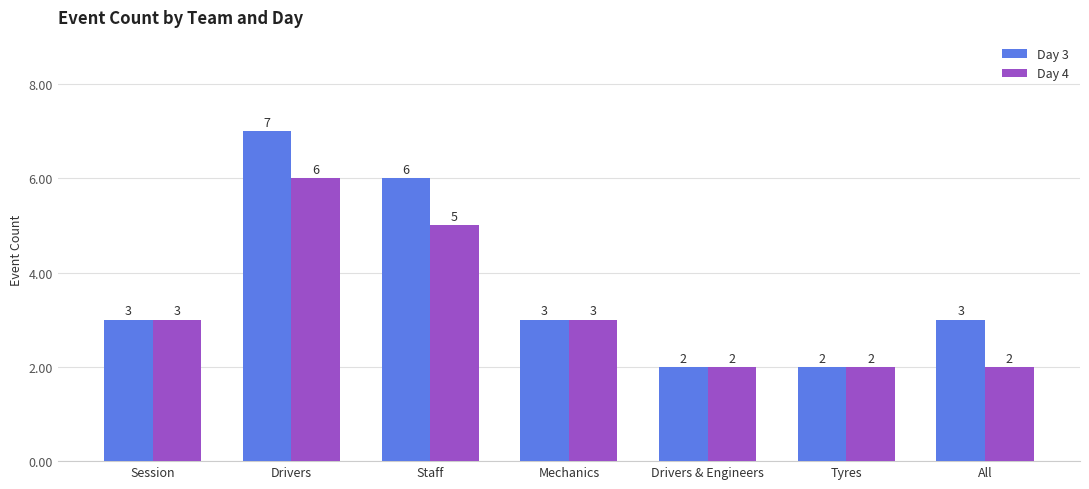

Which label corresponds to the largest value in the chart?

Drivers